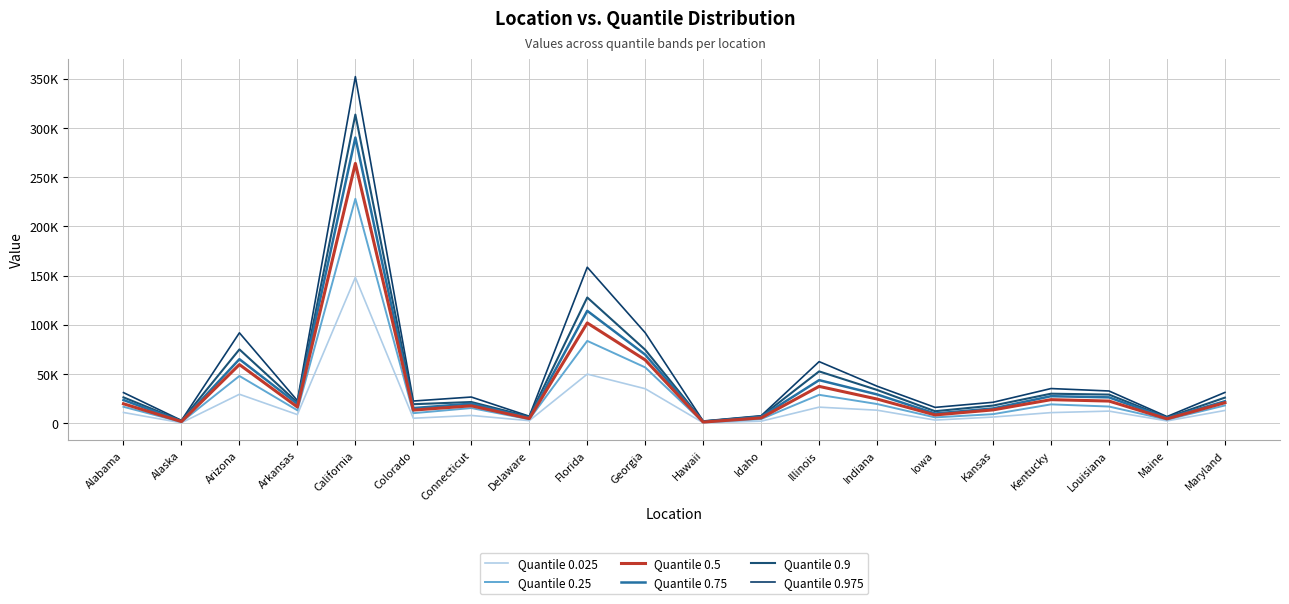

Is it true that Quantile 0.025 equals 624 at Hawaii?

False